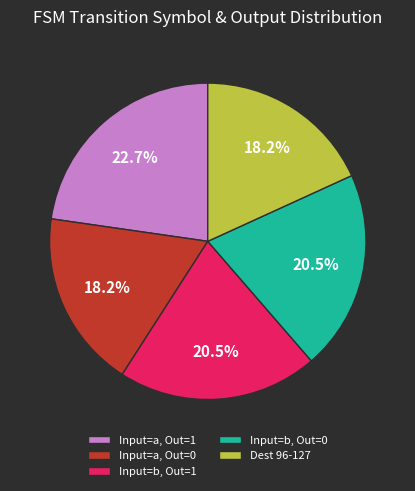

Count the number of slices in the pie.

5